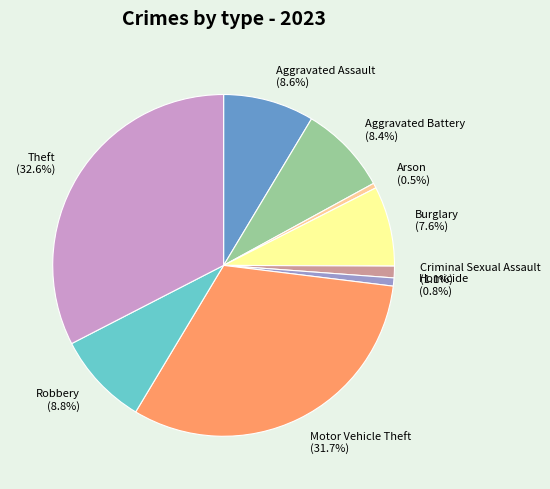

How many segments does this pie chart have?

9